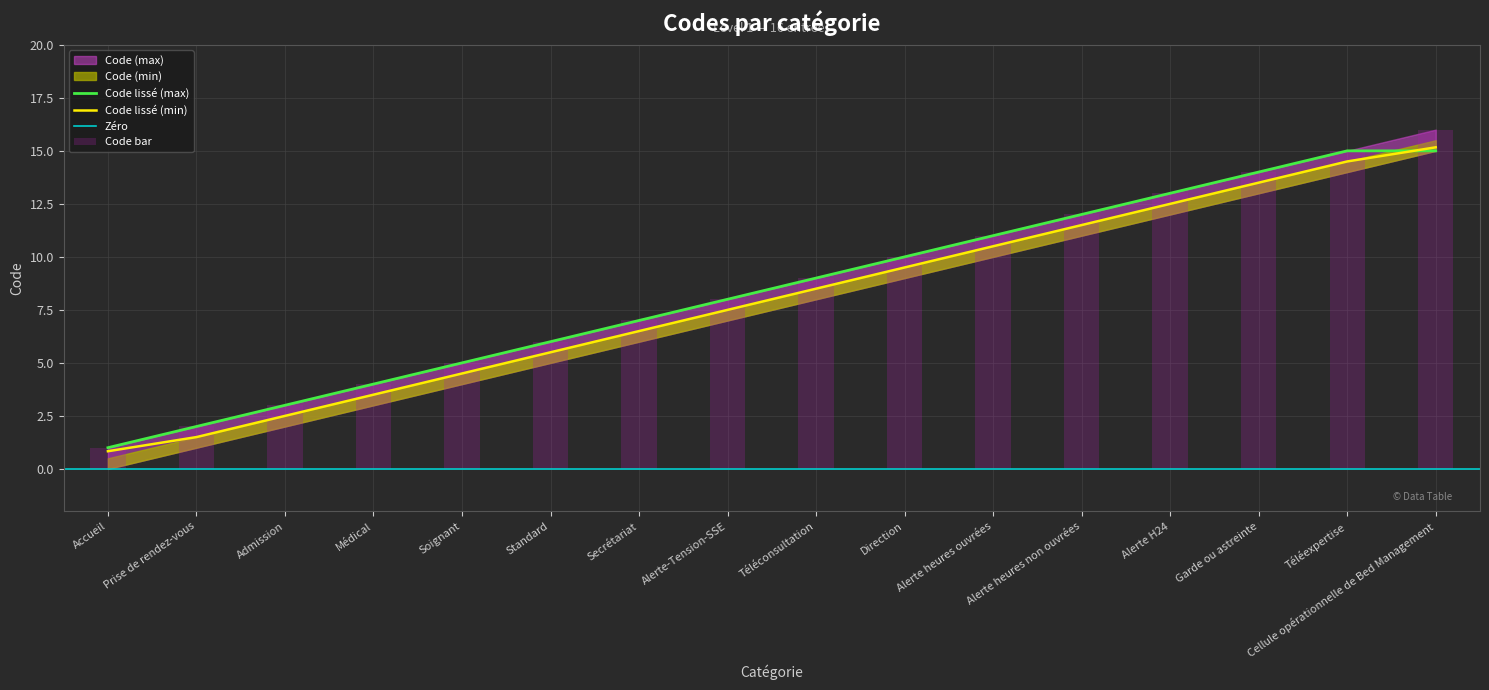

The value of Code (max) at Cellule opérationnelle de Bed Management is 7.6. True or false?

False